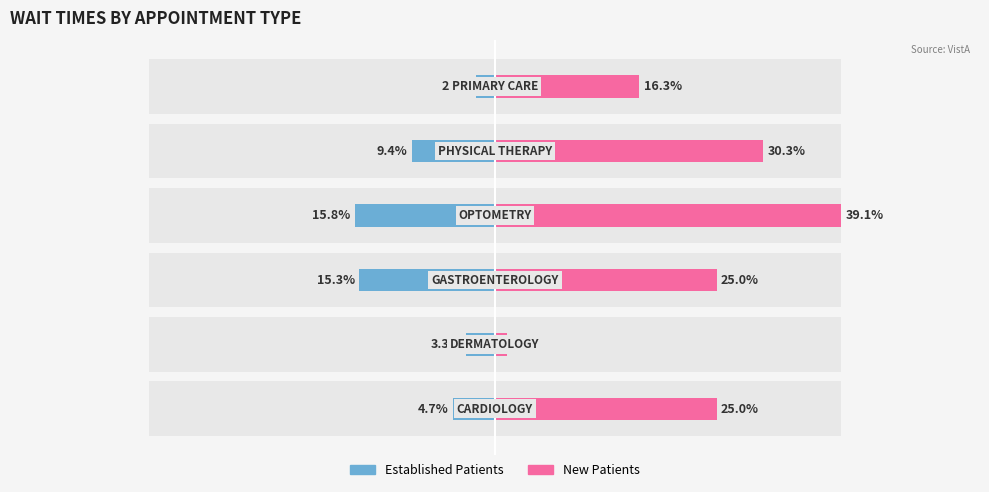

True or false: New Patients has a value of 24.7 at 40.

False